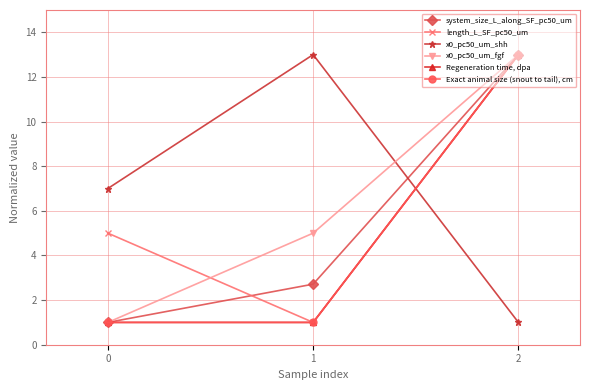

Does the chart have visible grid lines?

Yes